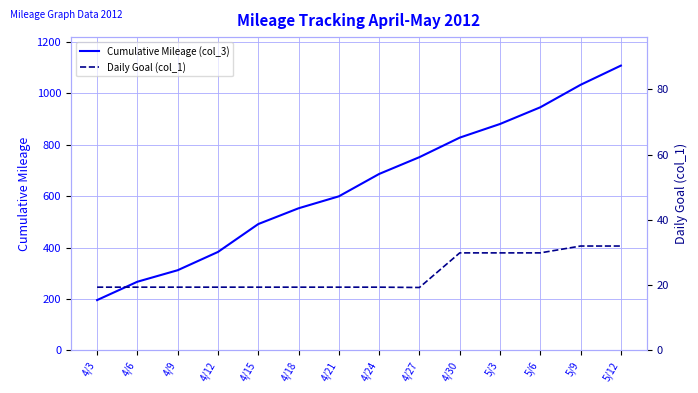

Which label corresponds to the largest value in the chart?

5/12